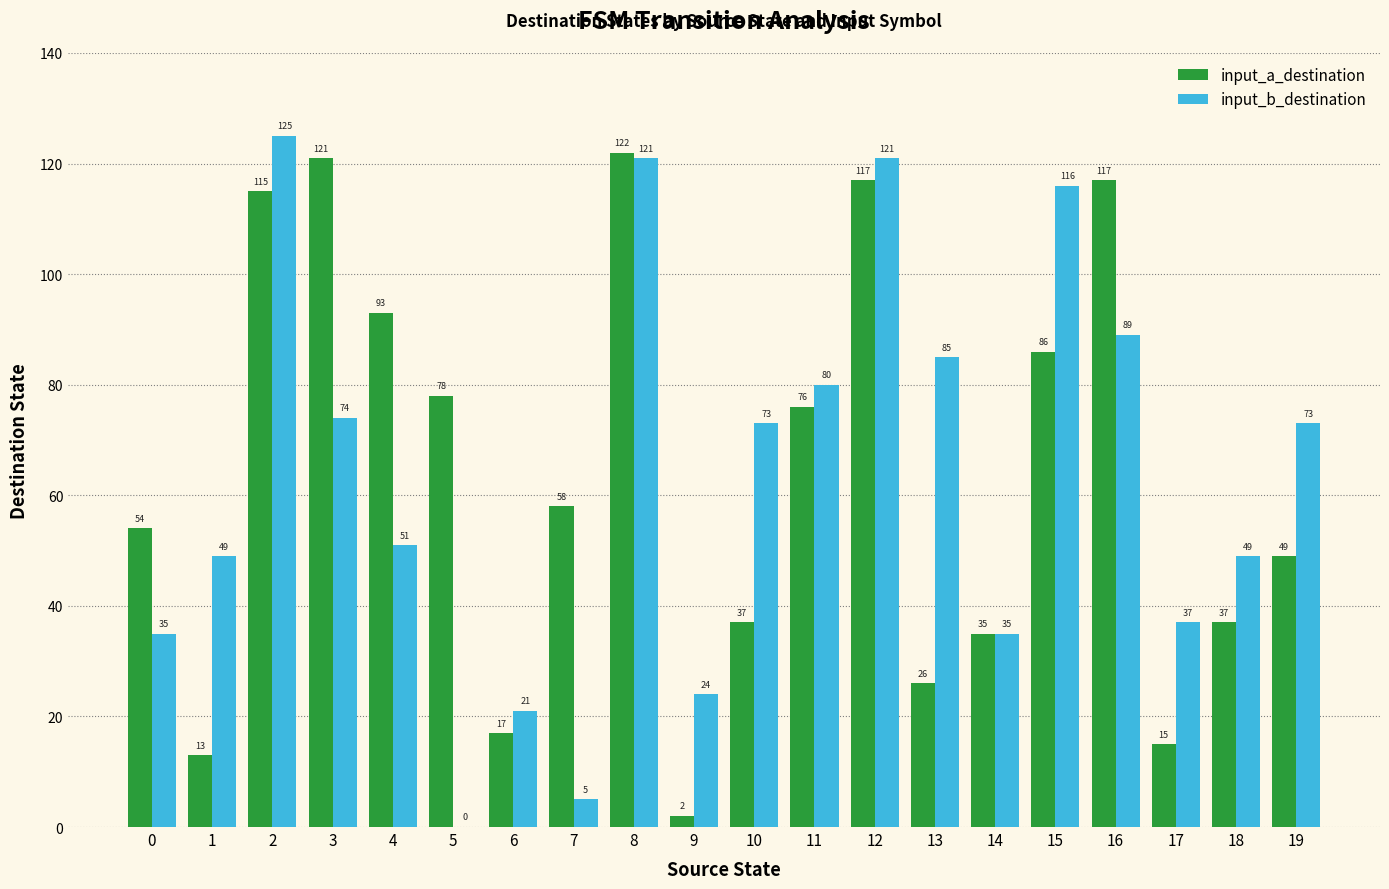

Reading right to left, extract all data points from this chart.

input_a_destination: 19=49	18=37	17=15	16=117	15=86	14=35	13=26	12=117	11=76	10=37	9=2	8=122	7=58	6=17	5=78	4=93	3=121	2=115	1=13	0=54
input_b_destination: 19=73	18=49	17=37	16=89	15=116	14=35	13=85	12=121	11=80	10=73	9=24	8=121	7=5	6=21	5=0	4=51	3=74	2=125	1=49	0=35